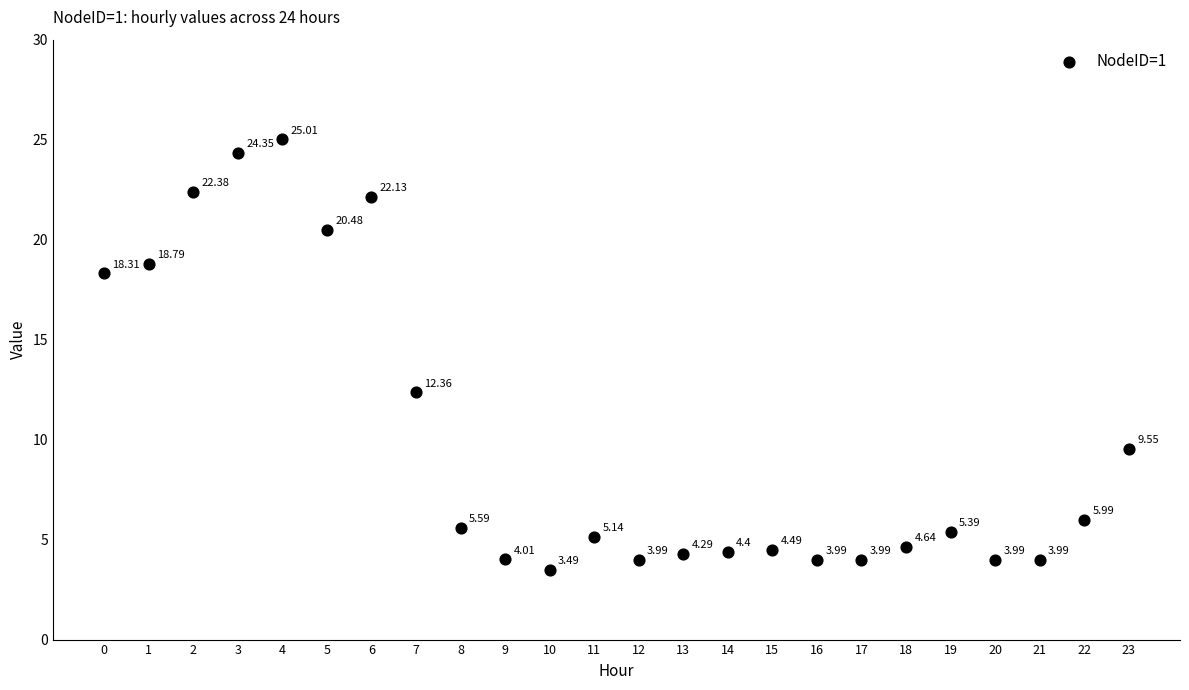

What is the range of Y values (max minus min)?

21.5